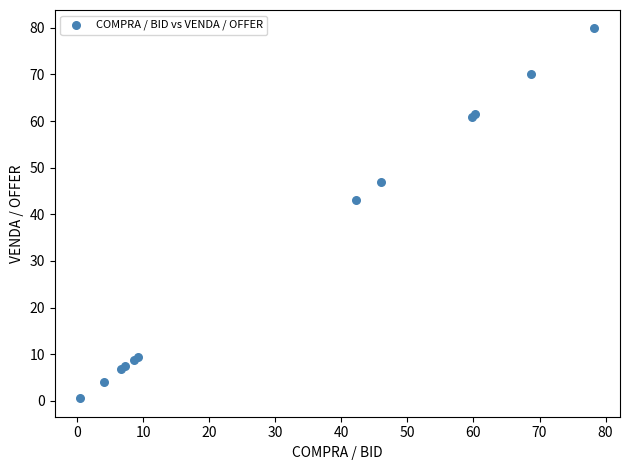

What Y value in the scatter plot is closest to 40?

43.0